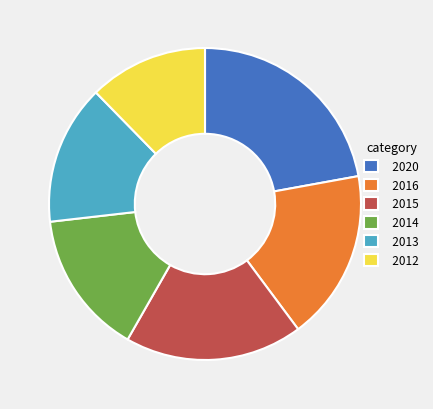

Which slice is the largest?

2020